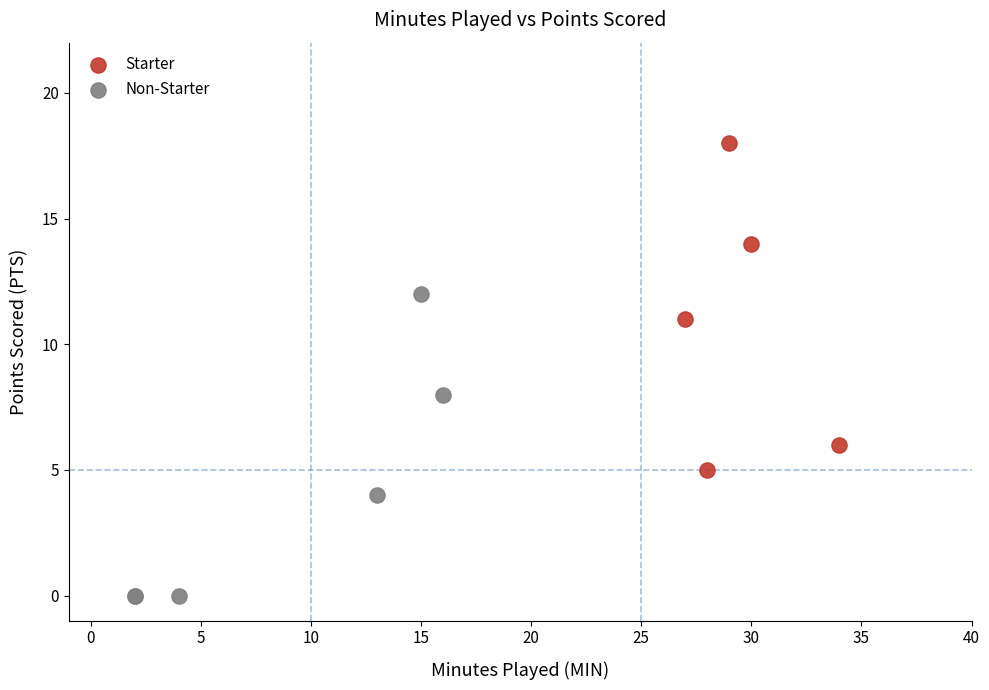

What are all the series names shown in the legend?

Starter, Non-Starter